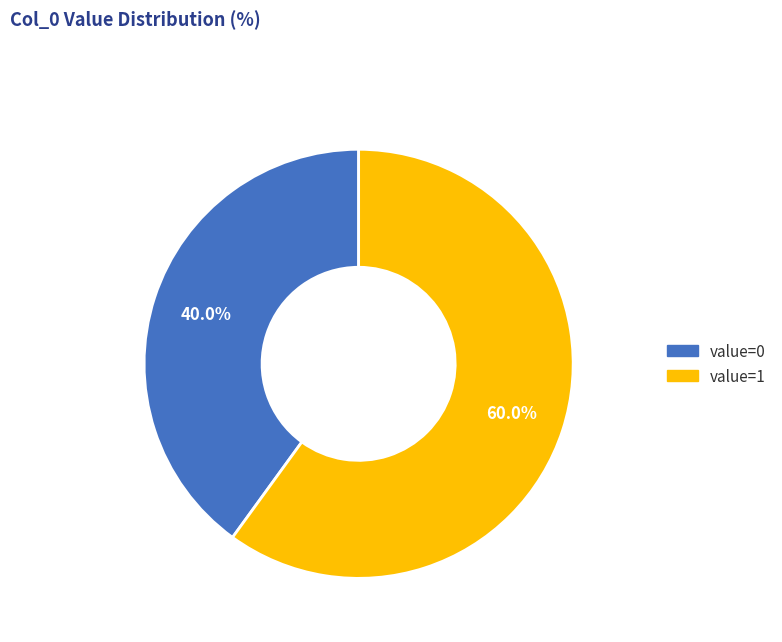

Is there any slice that represents more than half of the pie?

Yes